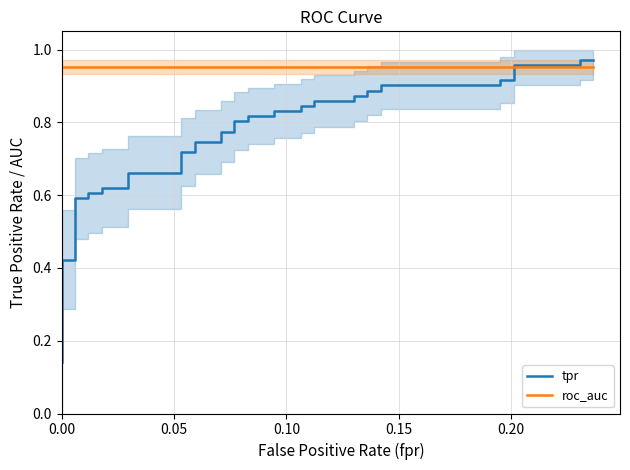

Rank the series by their average value, from highest to lowest.

roc_auc, tpr